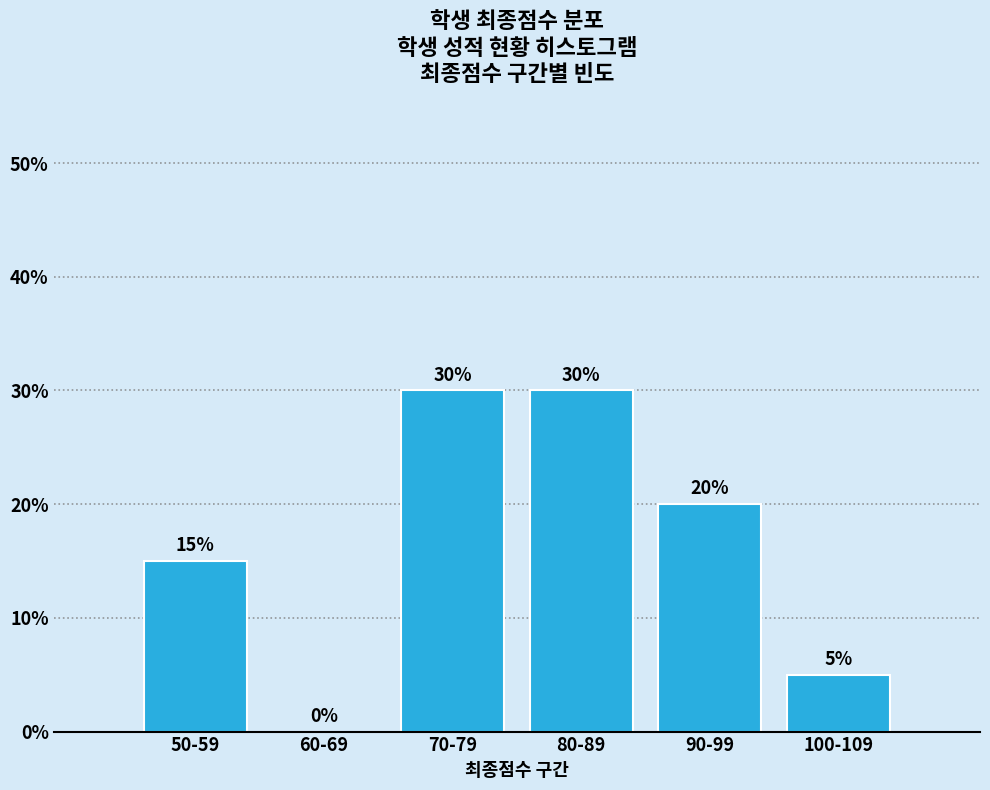

Reading left to right, transcribe all the data shown in this chart.

50-59=15	60-69=0	70-79=30	80-89=30	90-99=20	100-109=5